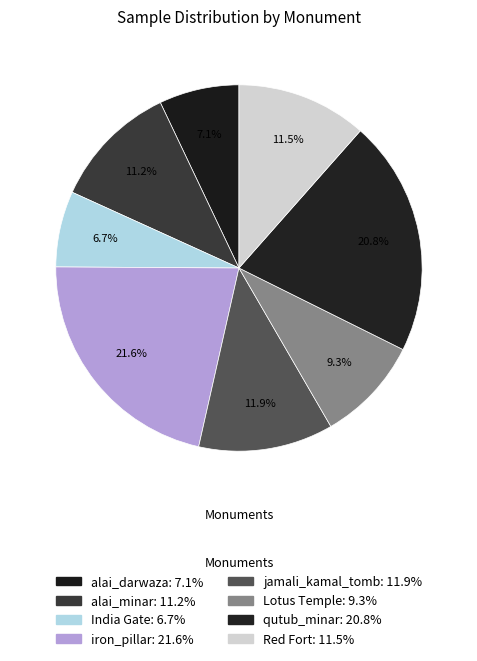

What is the ratio of the value at alai_darwaza to the value at Lotus Temple?

0.8